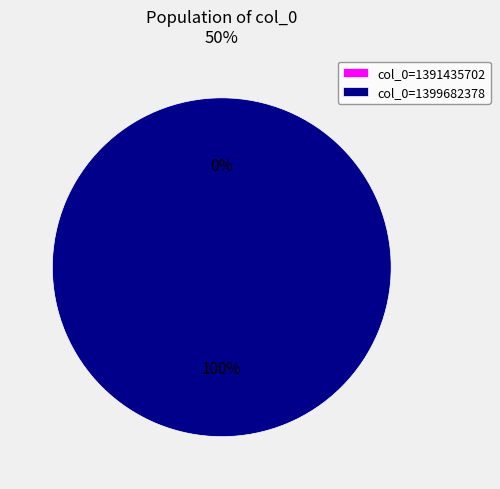

Does any single category account for the majority?

Yes